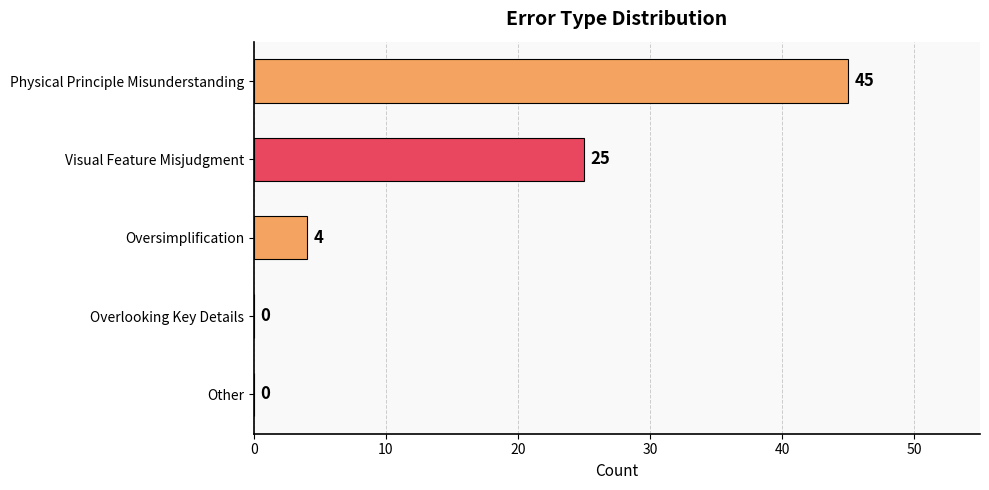

What is the sum of the values at Overlooking Key Details and Physical Principle Misunderstanding?

45